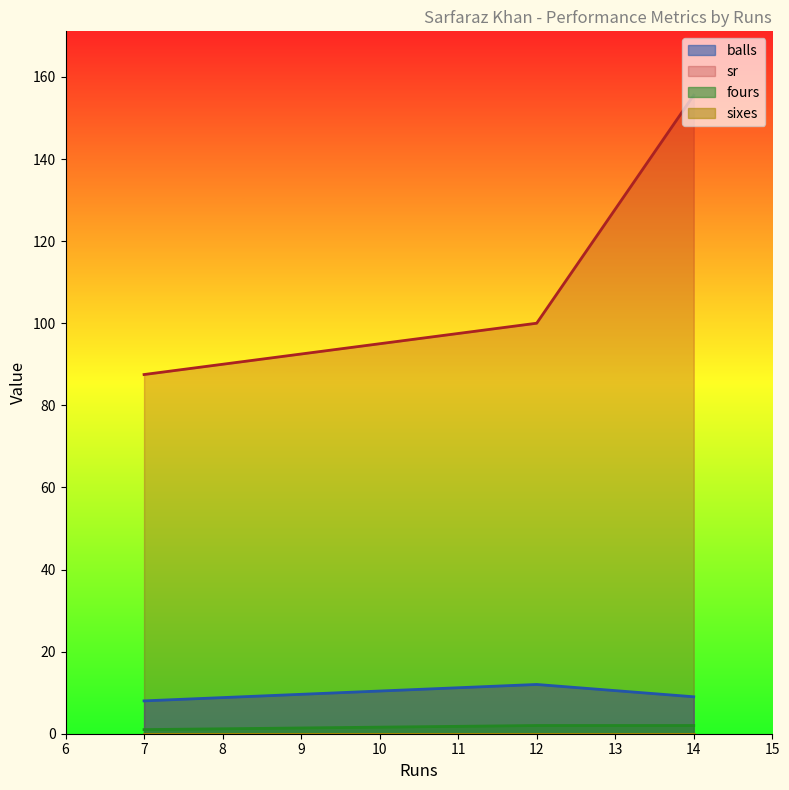

What is the average value of the balls series?

9.7